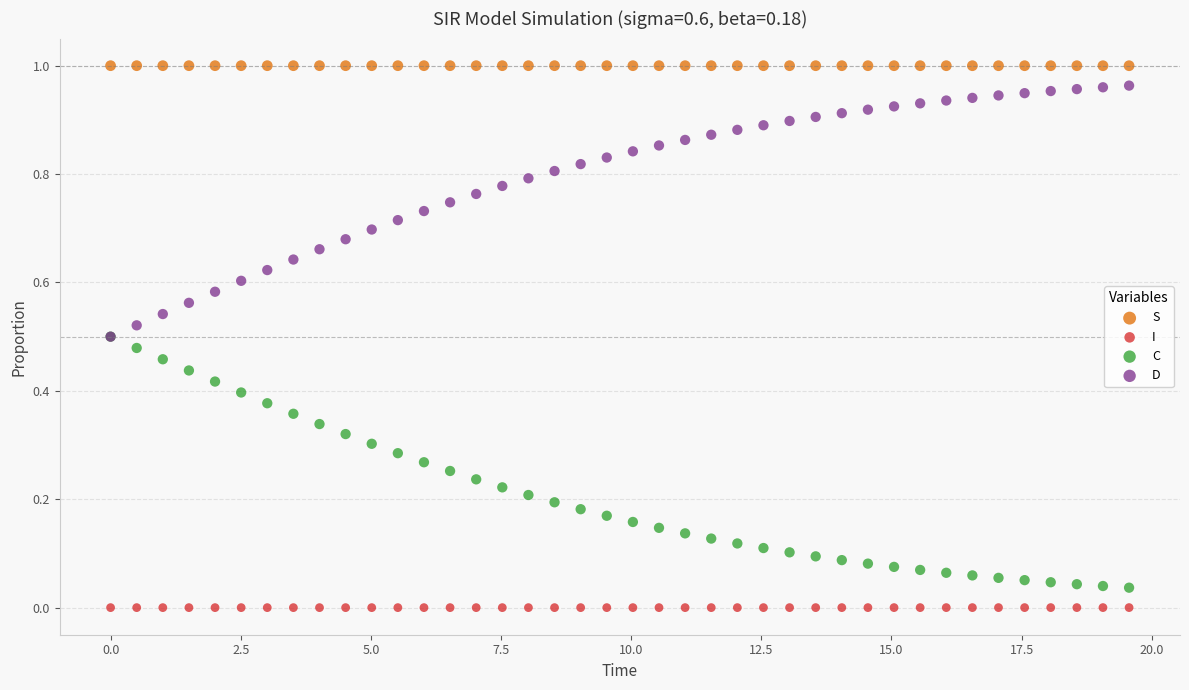

Which series contains the highest Y value?

S